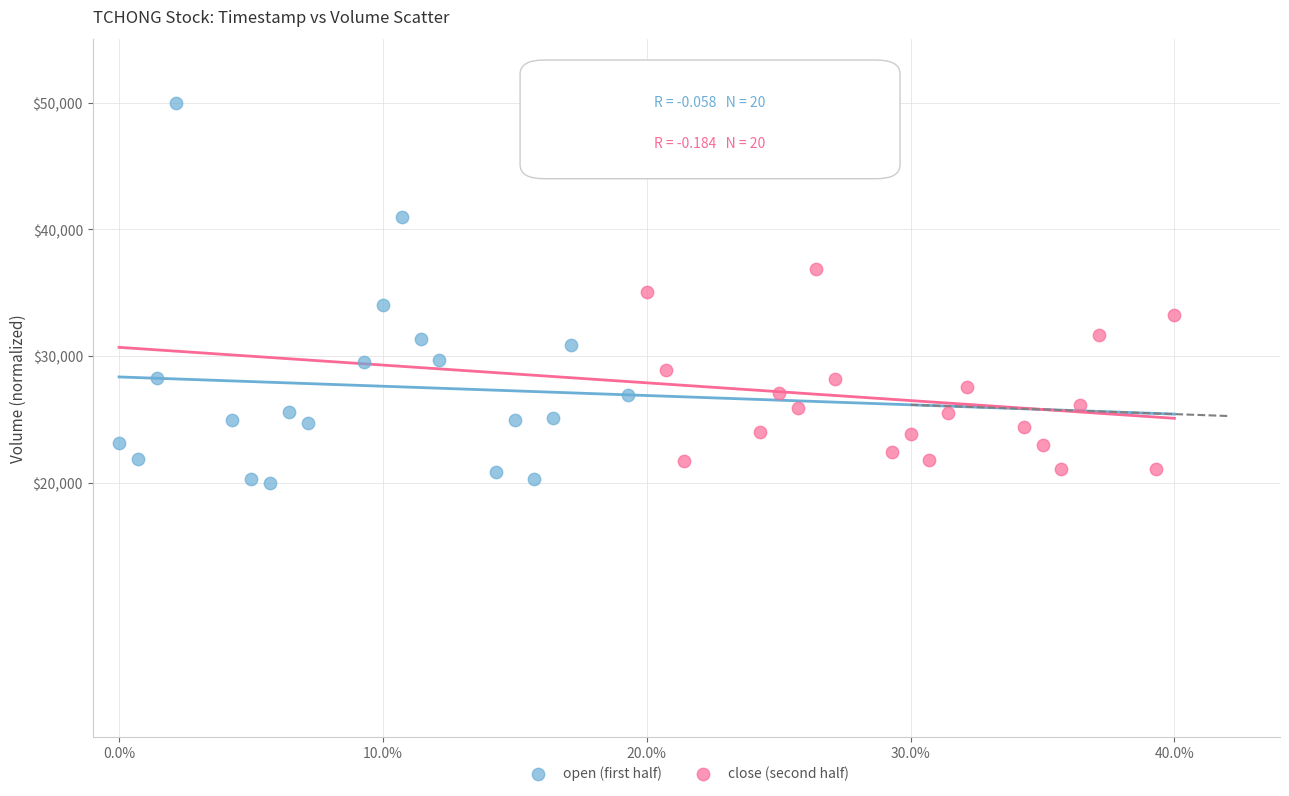

Which series has the widest spread of Y values?

open (first half)